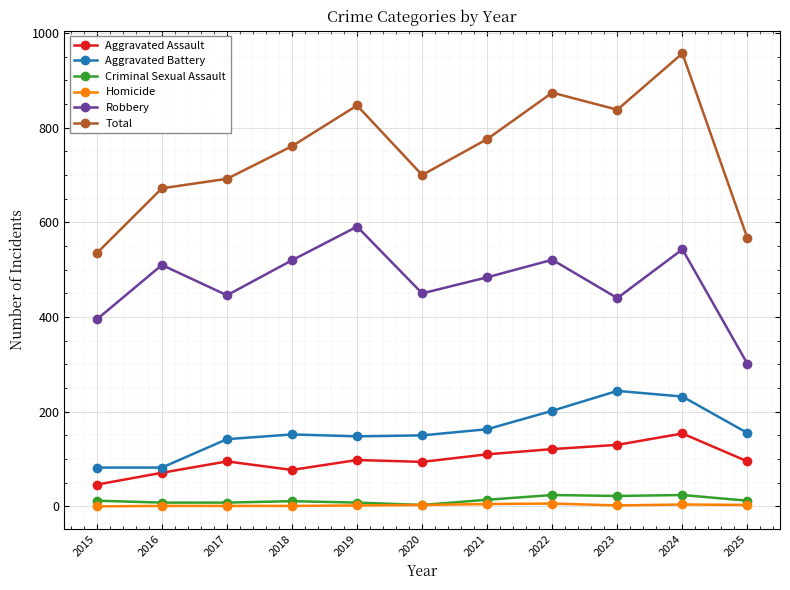

In Total, how many points are higher than both neighbors (excluding endpoints)?

3